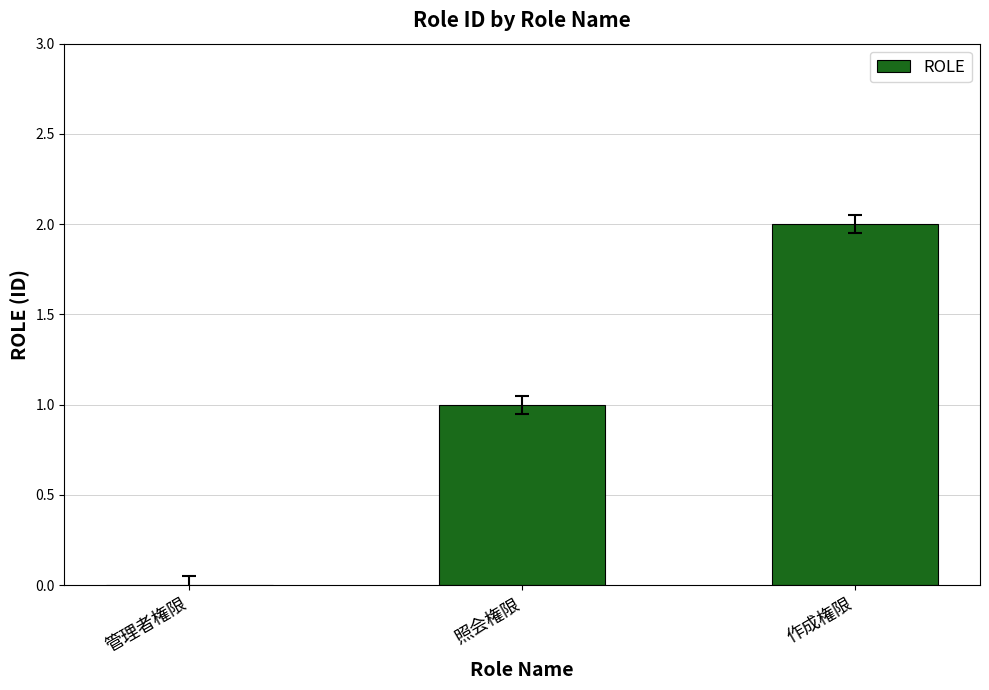

What is the sum of all values?

3